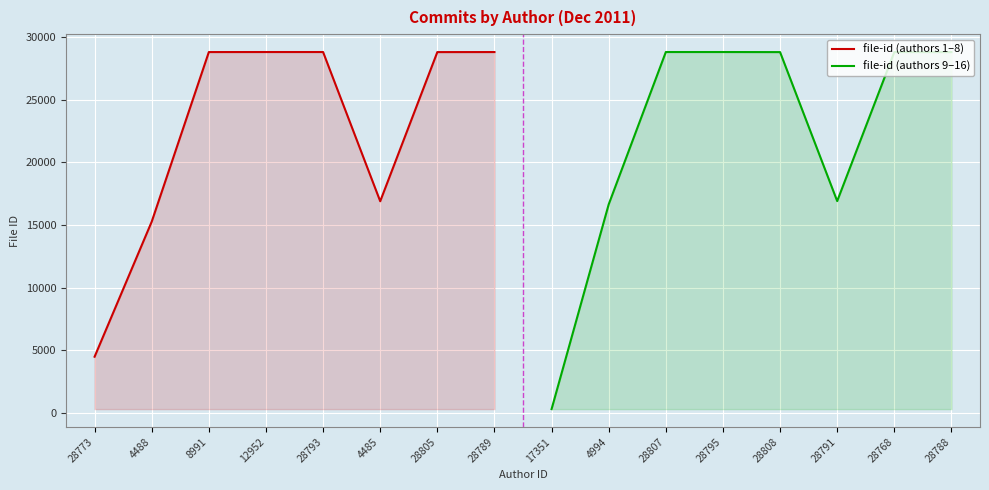

Which series has the largest total across all categories?

file-id (authors 1–8)